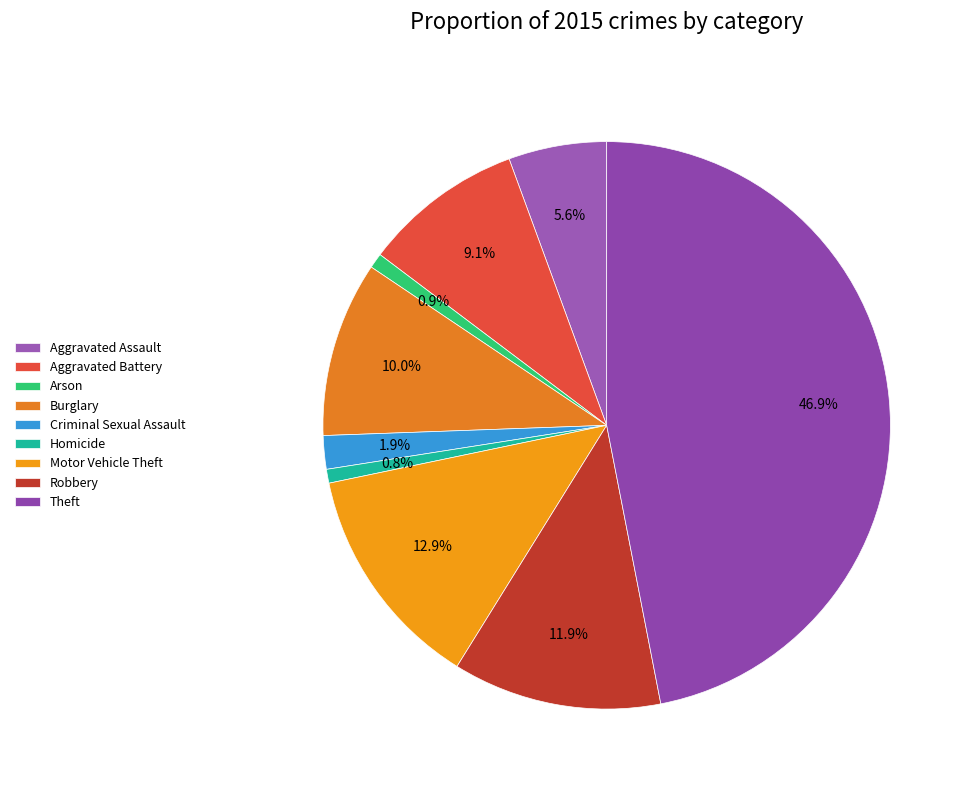

Is there a majority slice in this chart?

No